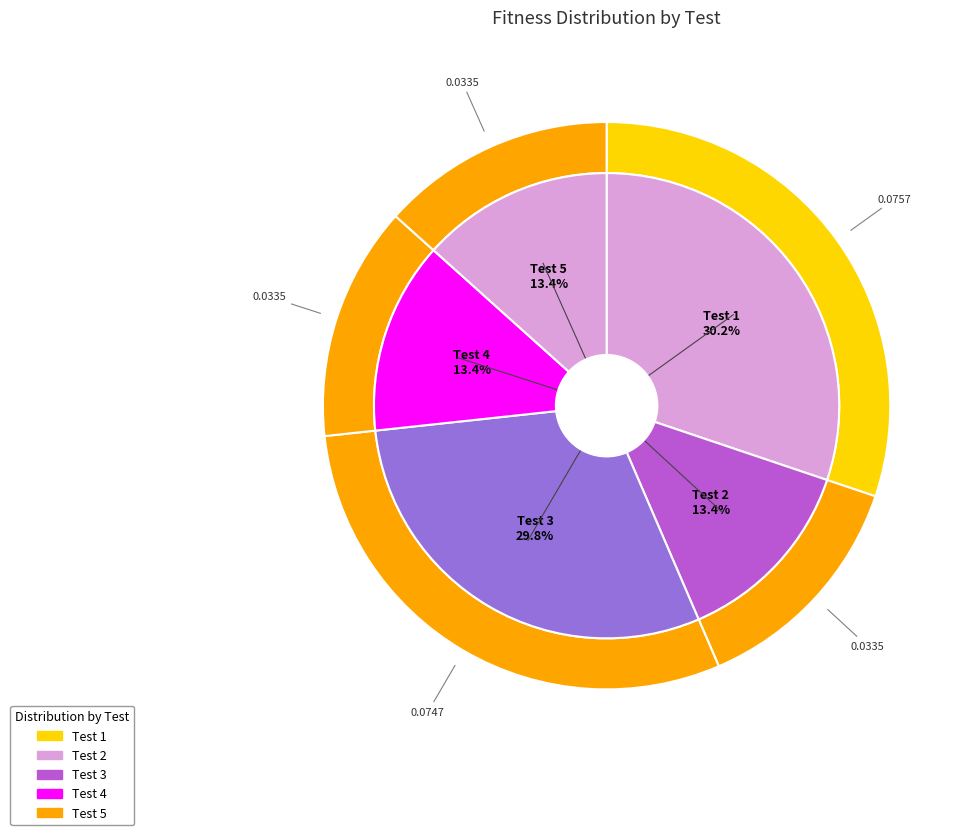

The Test 4 slice represents 13% of the pie. True or false?

True